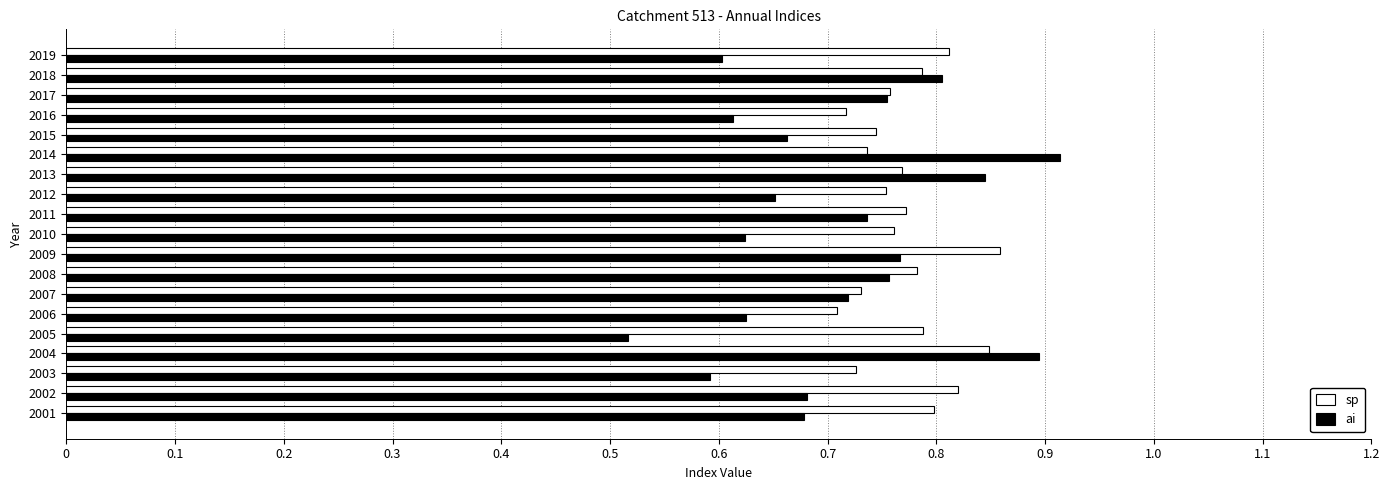

Where is ai nearest to the value 0?

2005